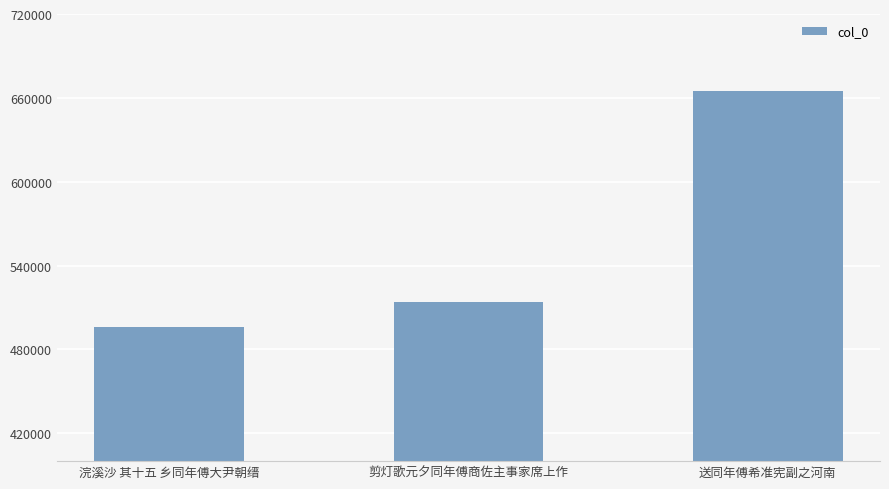

Which category has the highest value across all series?

送同年傅希准宪副之河南